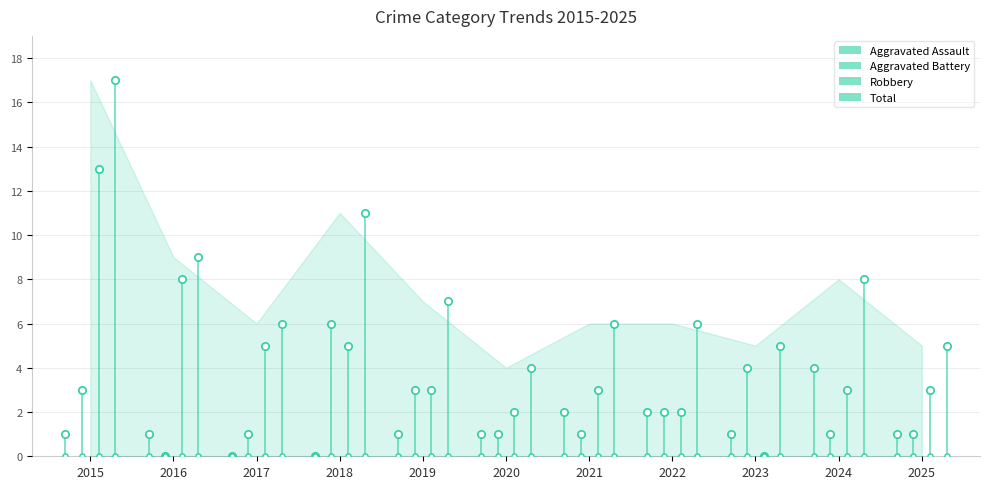

At how many categories does at least one series exceed 11?

1